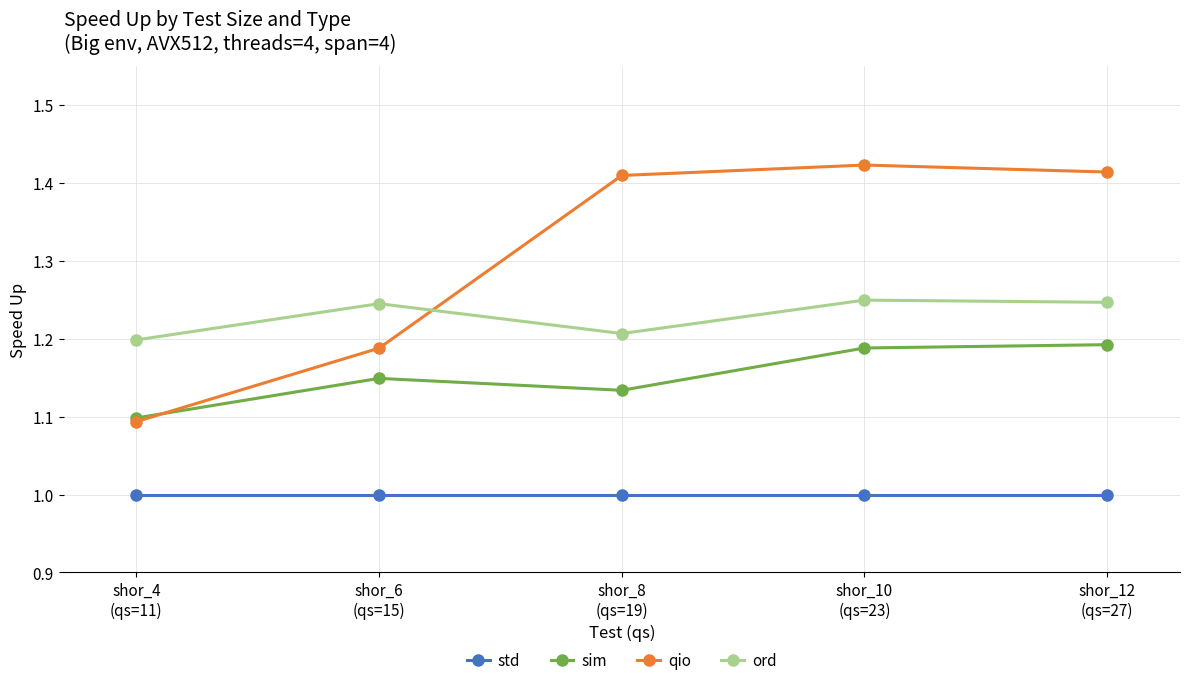

List the series in order of their overall mean, highest first.

qio, ord, sim, std